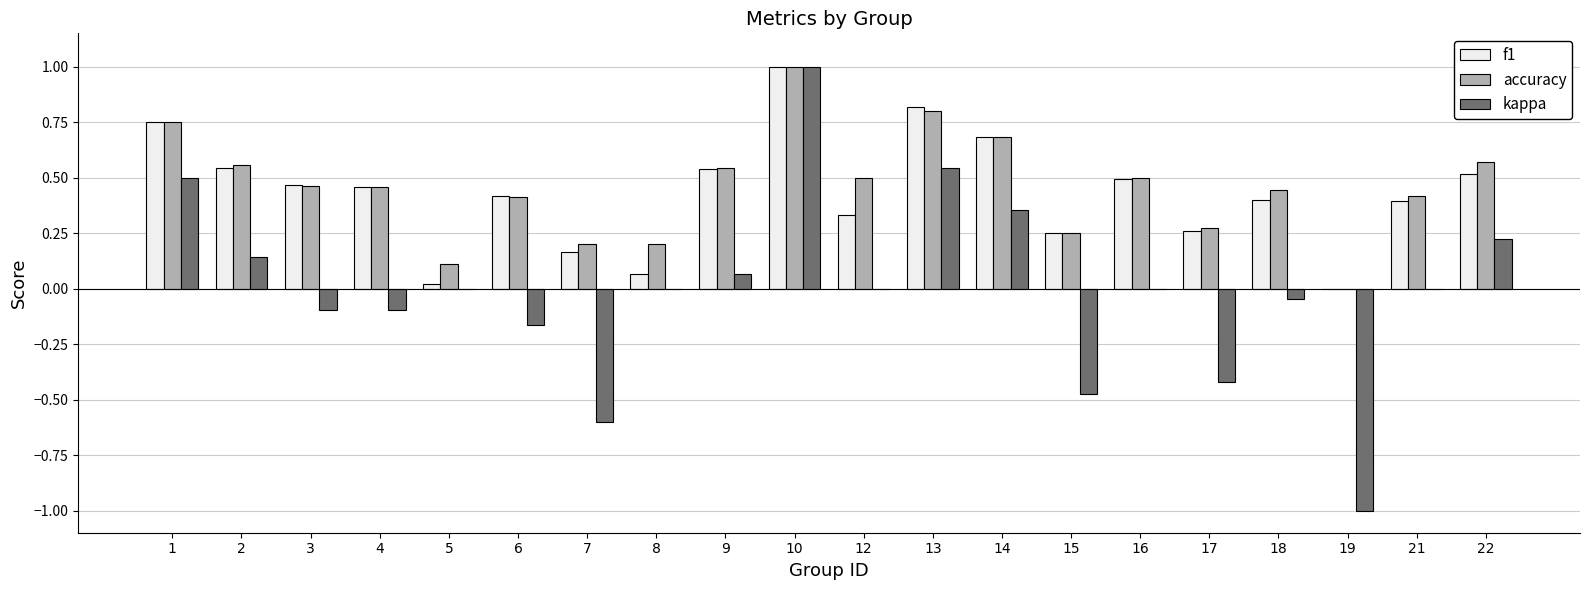

What is the difference between the kappa values at 19 and 3?

0.9